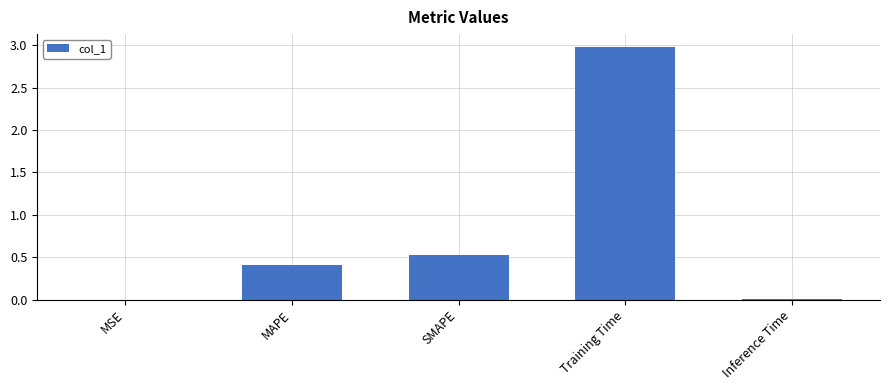

At which label is the value closest to 1?

SMAPE